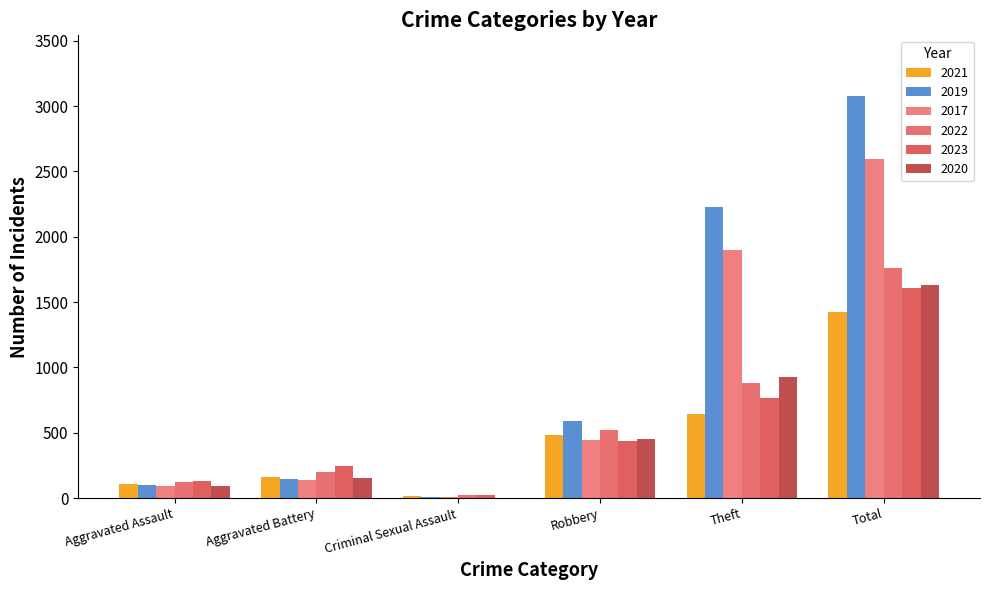

Is it true that 2023 equals 723 at Total?

False